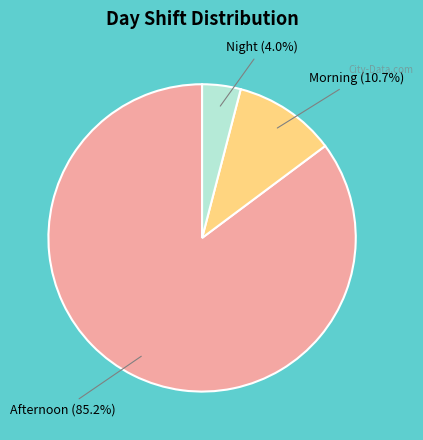

To the nearest percent, what is the average slice percentage?

33%